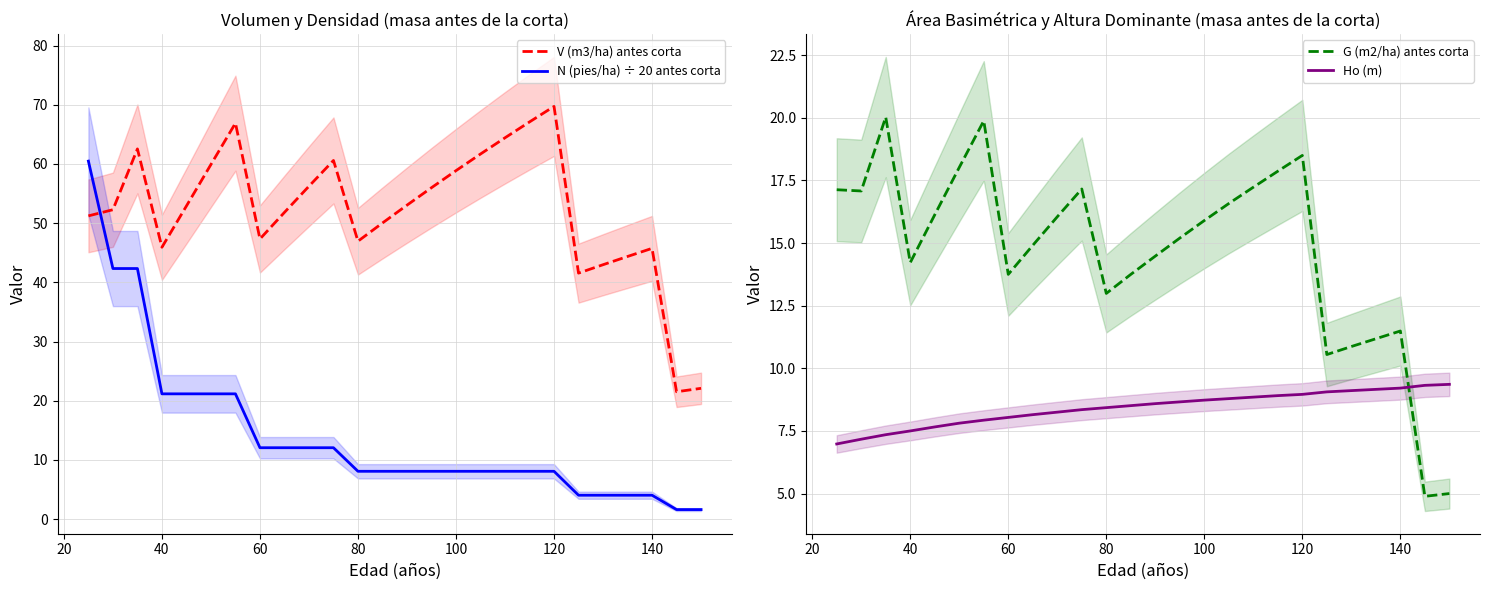

Reading left to right, list all the values displayed in this chart.

V (m3/ha) antes corta: 51.2	52.3	62.5	45.9	52.9	59.9	66.9	47.3	51.8	56.2	60.6	47.0	50.0	53.0	56.0	58.9	61.7	64.4	67.1	69.7	41.6	43.0	44.4	45.7	21.5	22.1
N (pies/ha) ÷ 20 antes corta: 60.5	42.3	42.3	21.2	21.2	21.2	21.2	12.1	12.1	12.1	12.1	8.1	8.1	8.1	8.1	8.1	8.1	8.1	8.1	8.1	4.0	4.0	4.0	4.0	1.6	1.6
G (m2/ha) antes corta: 17.1	17.1	20.0	14.2	16.1	18.0	19.9	13.8	14.9	16.1	17.2	13.0	13.8	14.5	15.2	15.9	16.6	17.2	17.9	18.5	10.6	10.9	11.2	11.5	4.9	5.0
Ho (m): 7.0	7.2	7.3	7.5	7.7	7.8	7.9	8.0	8.2	8.2	8.3	8.4	8.5	8.6	8.7	8.7	8.8	8.8	8.9	9.0	9.1	9.1	9.2	9.2	9.3	9.4